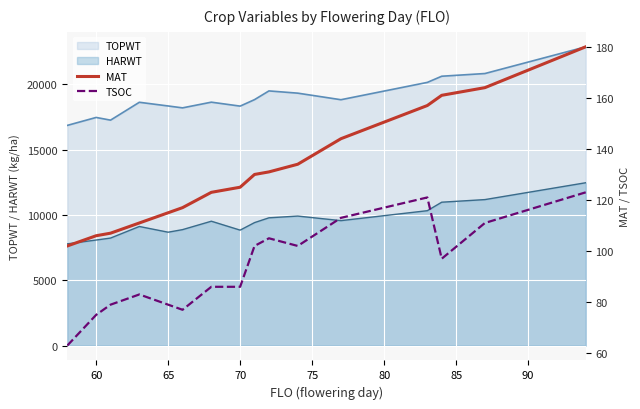

The value of HARWT at 65 is 8679. True or false?

True